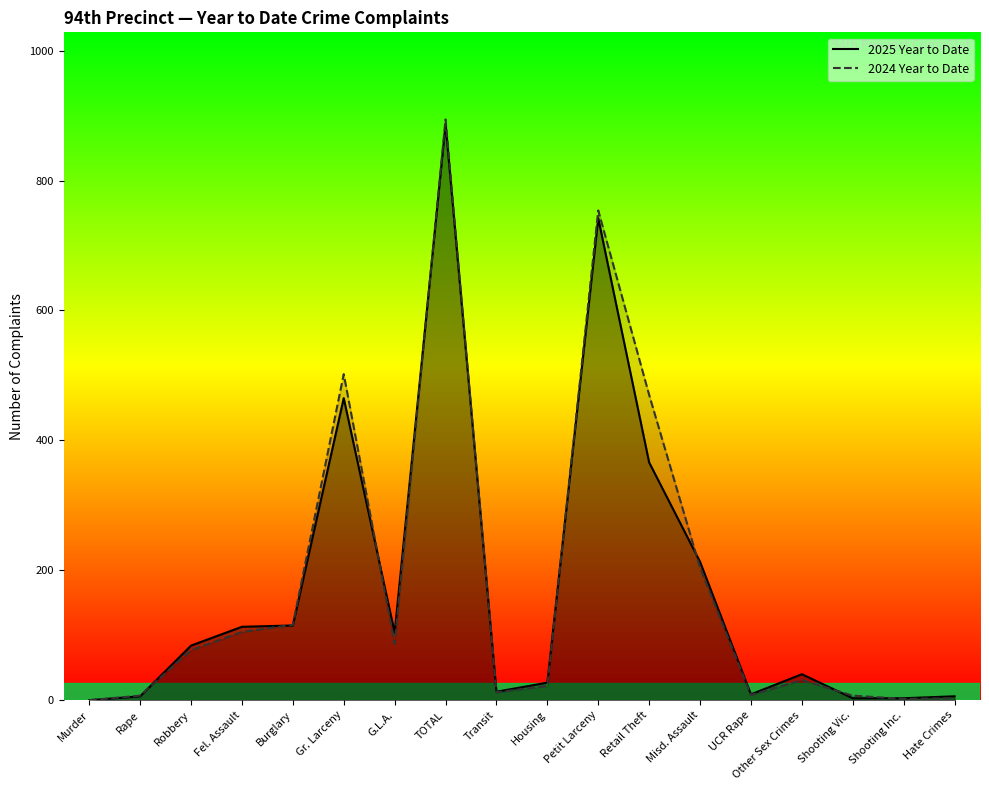

How many data points in 2025 Year to Date are above 84?

8